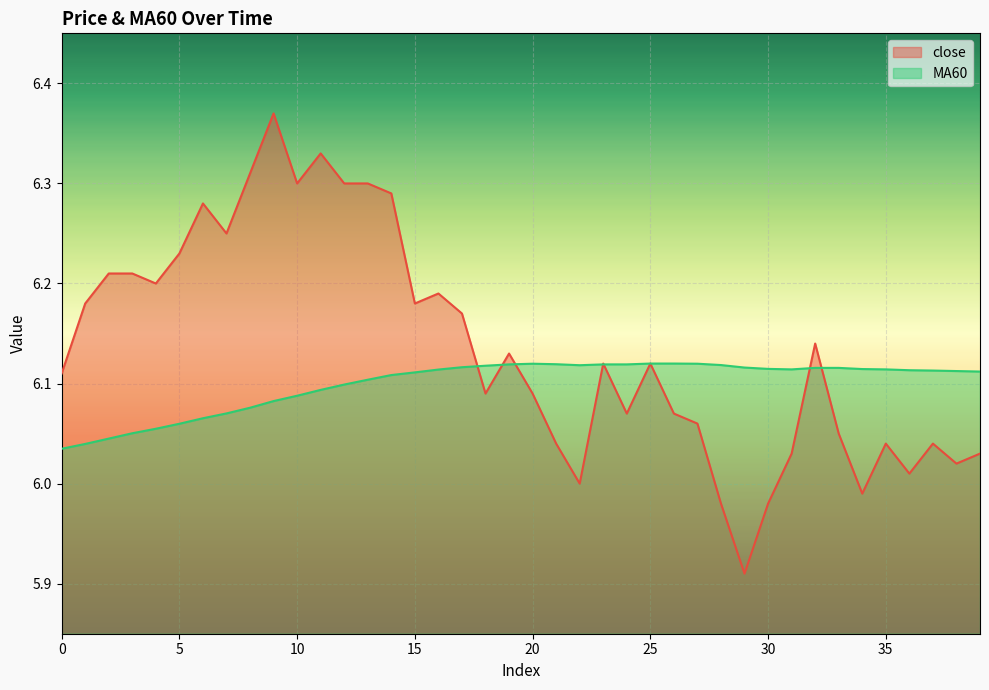

What is the value of the MA60 point at the 17th from the left?

6.1